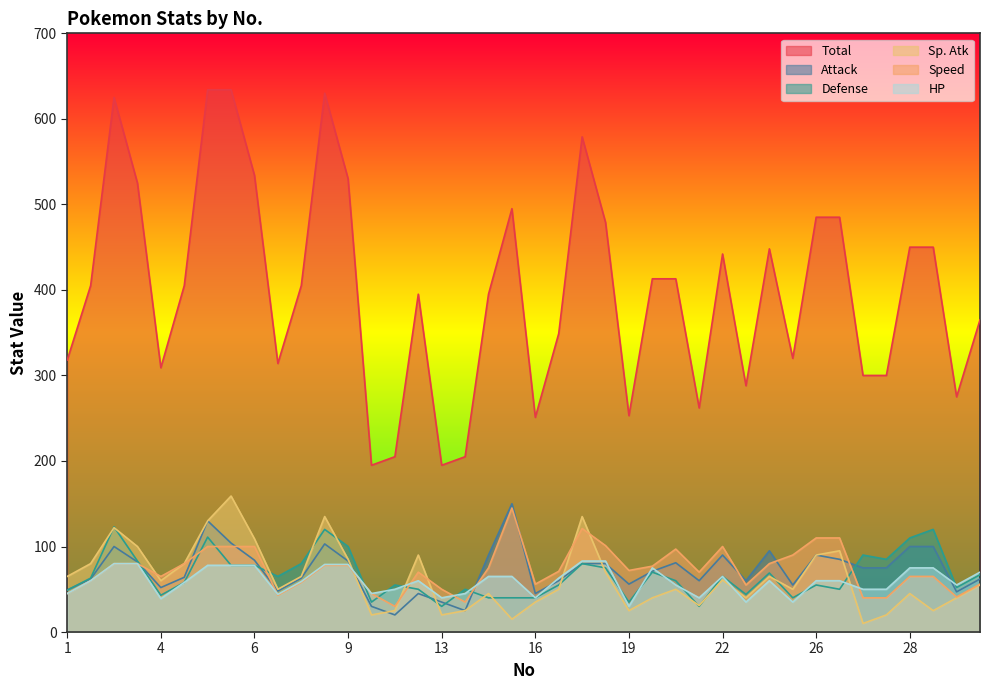

True or false: Total and Attack intersect in this chart.

False